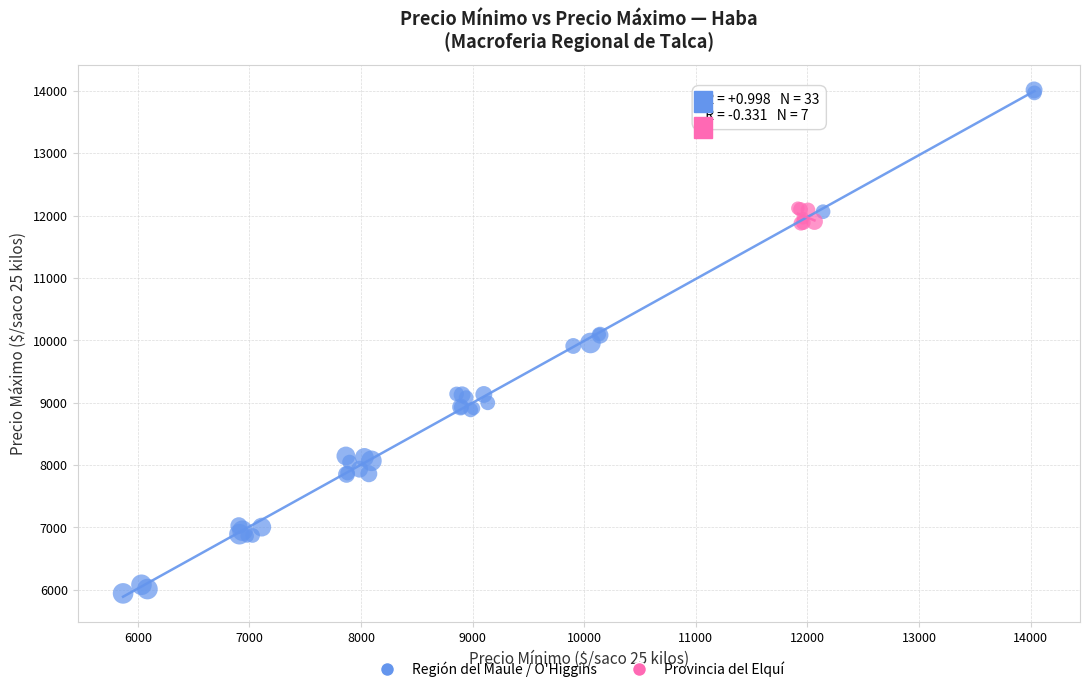

Which series contains the highest Y value?

Región del Maule / O'Higgins